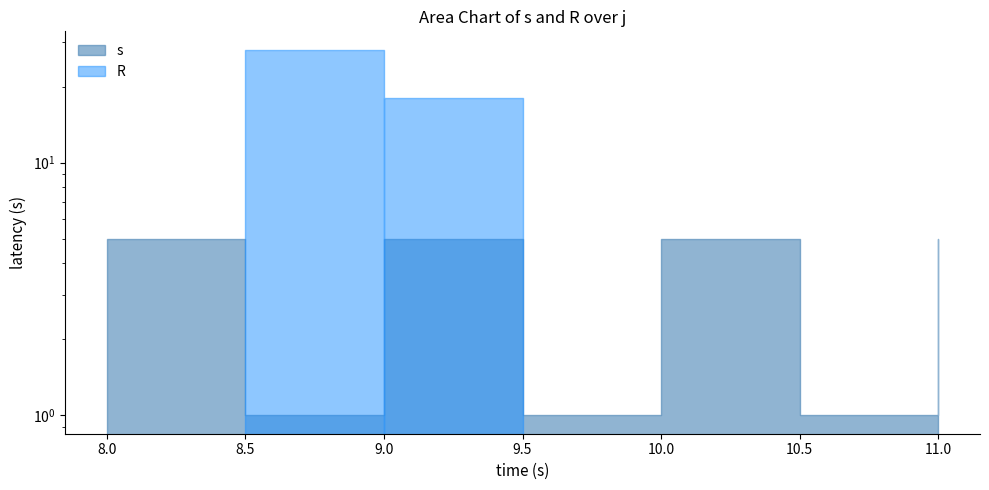

Is the value of R at 11 greater than the value of s at 10?

No